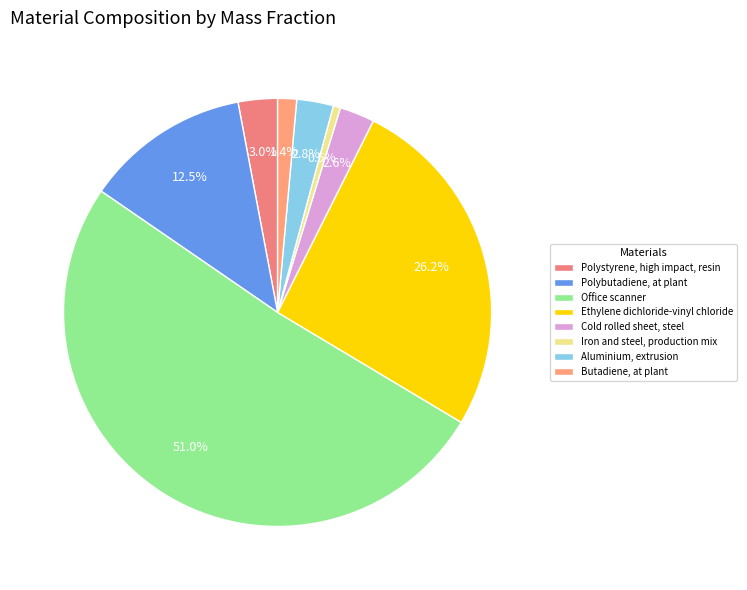

True or false: Cold rolled sheet, steel accounts for 3% of the total.

True